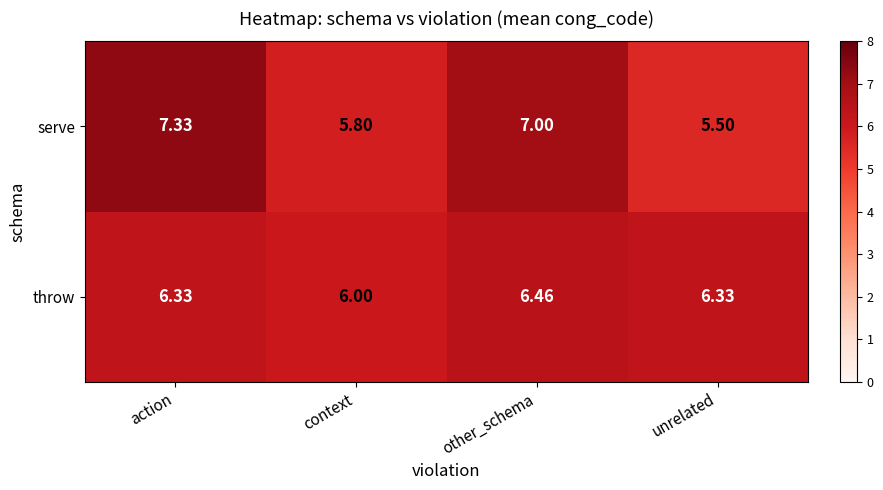

Rank the series at other_schema from highest to lowest value.

serve, throw